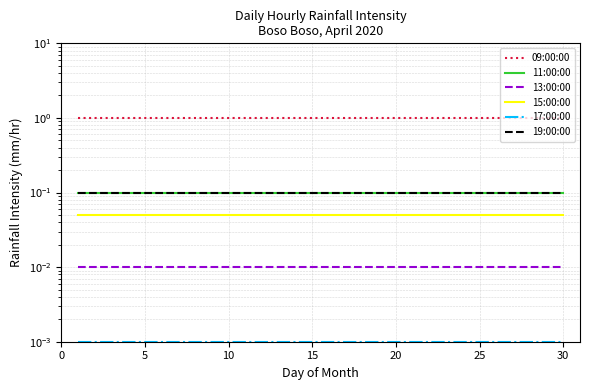

List the series in order of their peak value, highest first.

09:00:00, 11:00:00, 19:00:00, 15:00:00, 13:00:00, 17:00:00